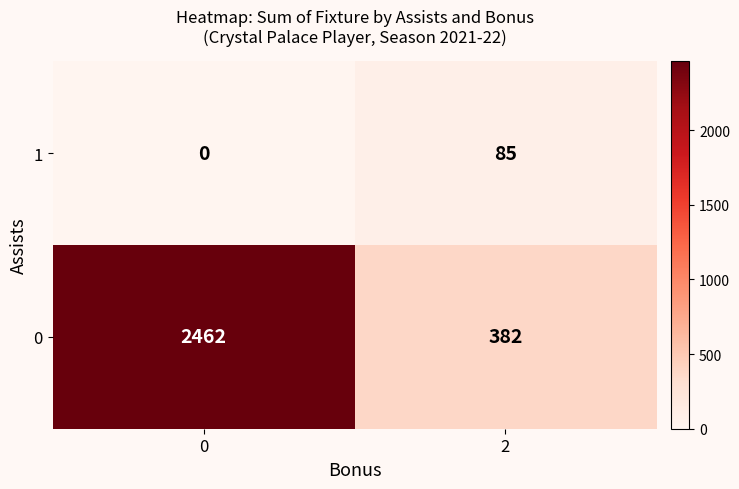

Which series has the widest spread of values?

0